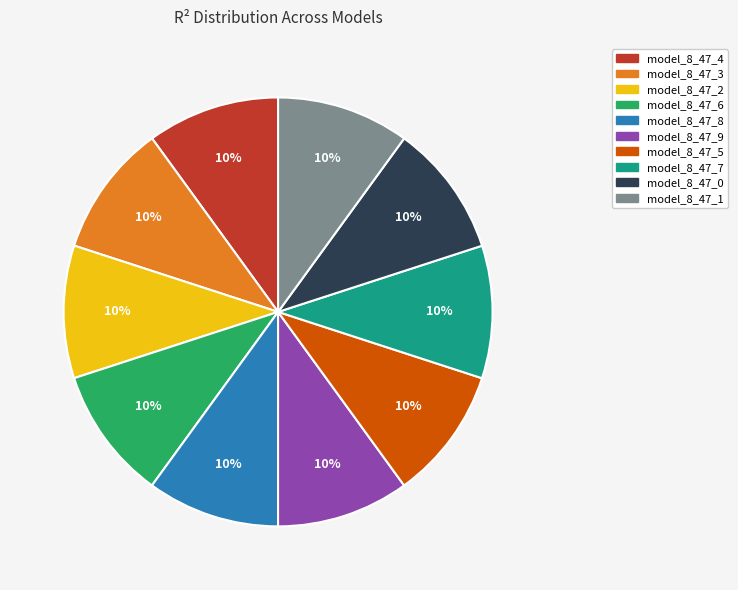

To the nearest percent, what is the average slice percentage?

10%